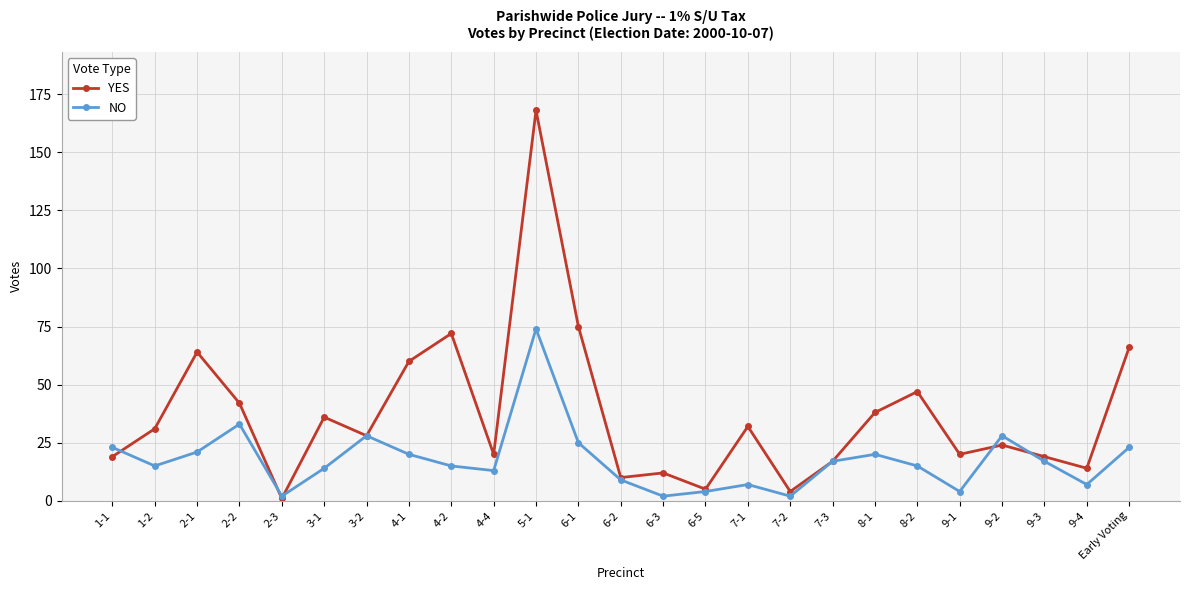

What is the value of the YES point at the 1st from the left?

19